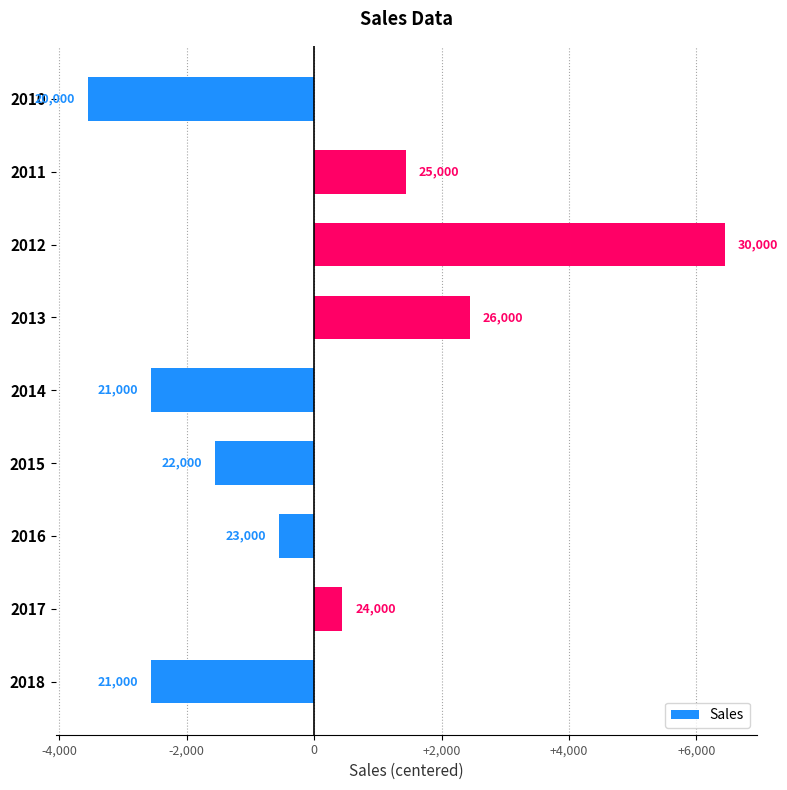

How many bars are there in total?

9